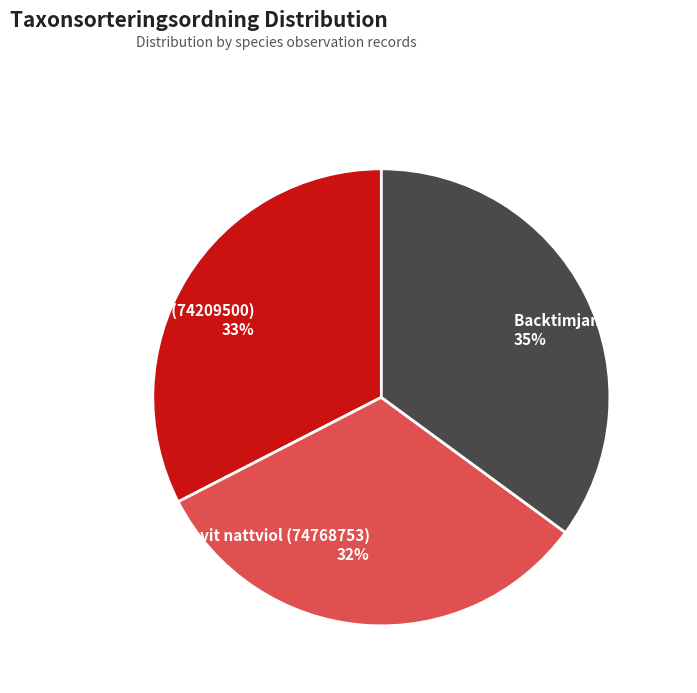

What is the largest slice in the pie chart?

Backtimjan (75144108)